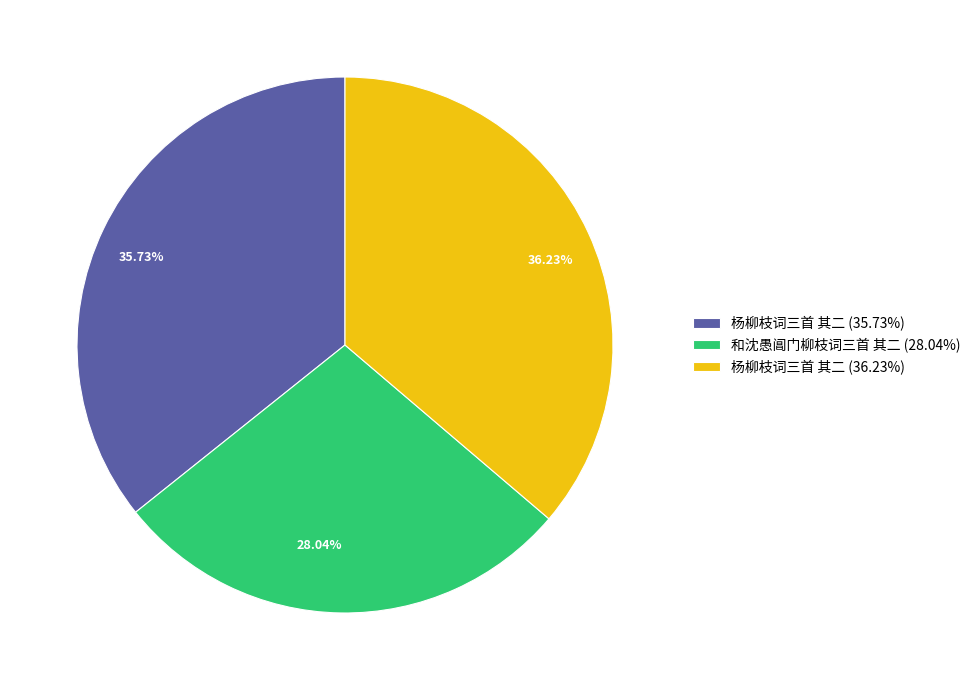

Which has a higher value, 36.23% or 35.73%?

36.23%